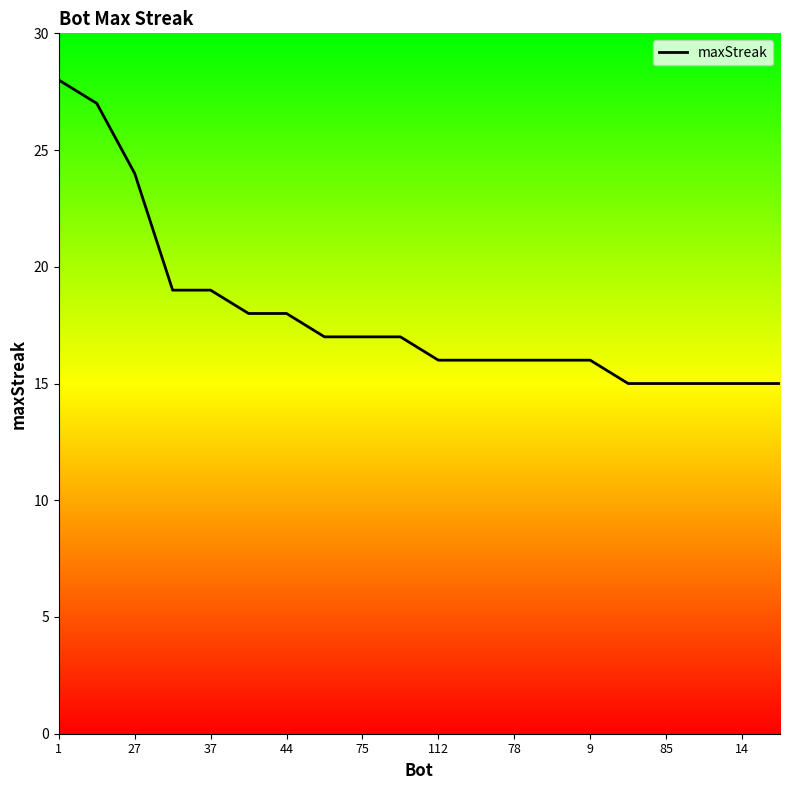

What is the smallest value displayed?

15